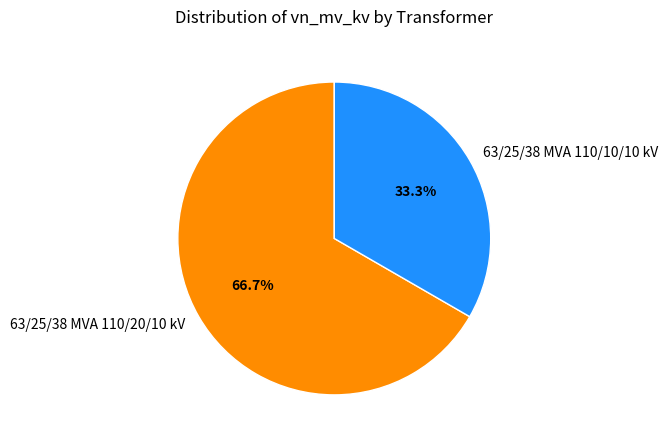

Is it true that 63/25/38 MVA 110/20/10 kV is 55% of the pie?

False